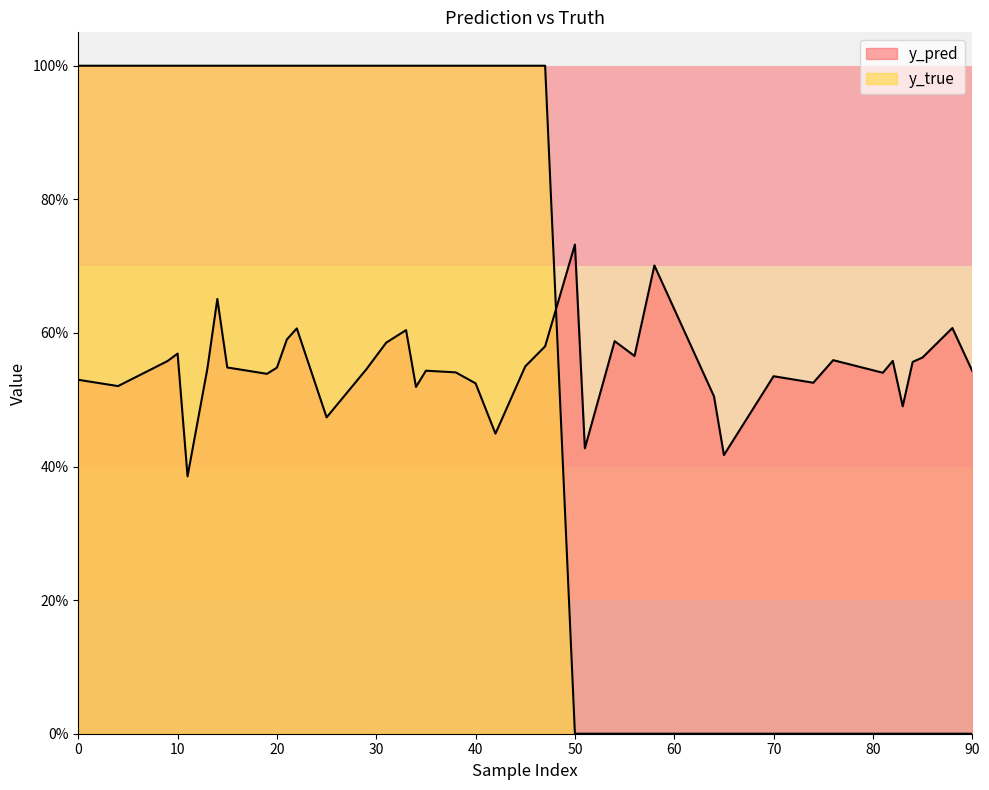

At how many categories does at least one series exceed 0?

40